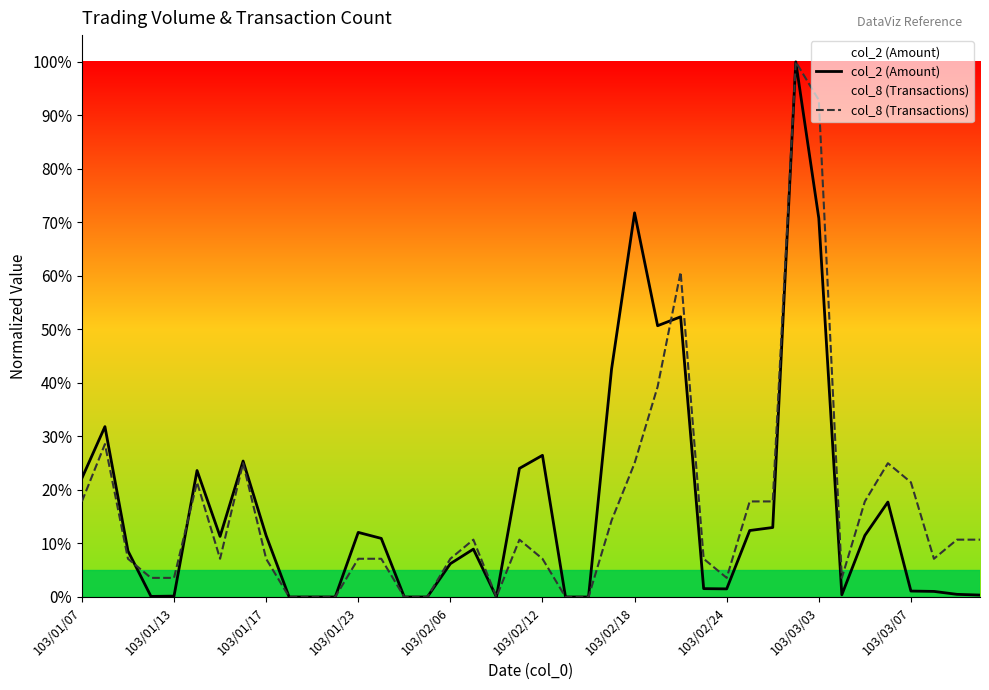

How many values in the col_8 (Transactions) series are below 7?

12